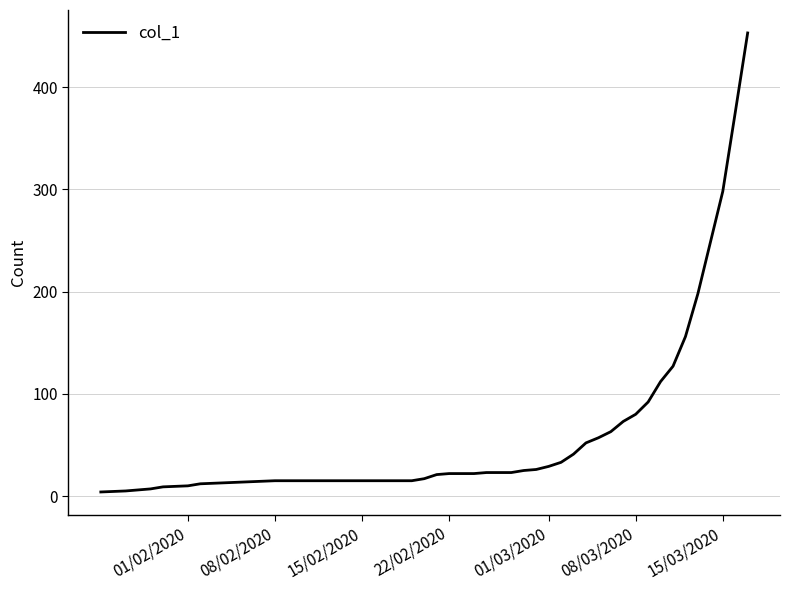

What is the difference between the maximum and minimum values?

449